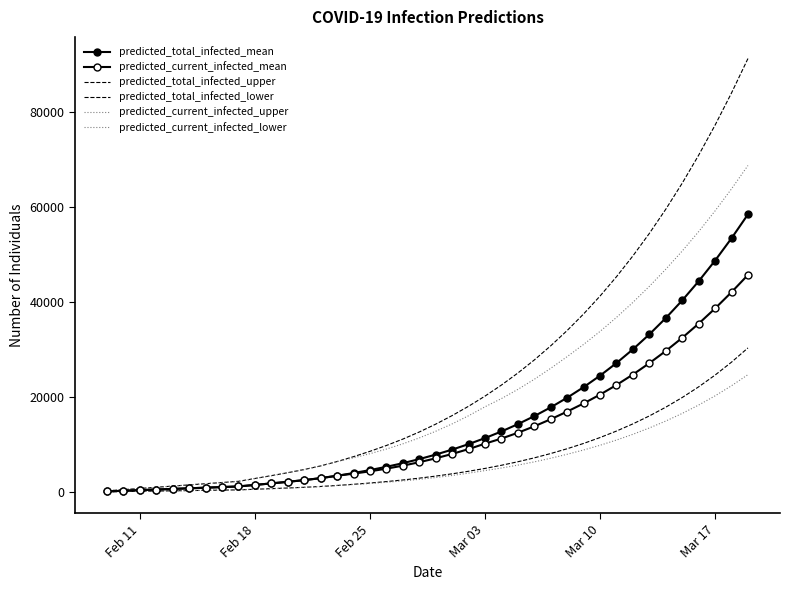

What is the average value of the predicted_current_infected_mean series?

12177